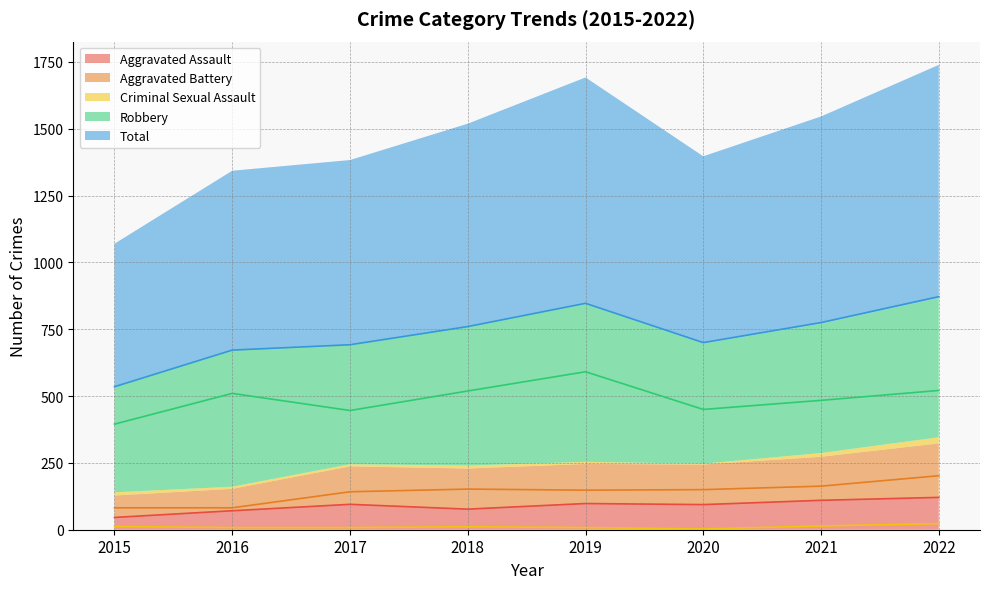

Reading left to right, what are all the values shown in this chart?

Aggravated Assault: 46	71	95	77	98	94	110	121
Aggravated Battery: 82	82	142	152	148	150	163	202
Criminal Sexual Assault: 12	8	8	11	8	3	14	23
Robbery: 395	510	446	519	591	450	484	521
Total: 535	672	692	760	847	700	775	872